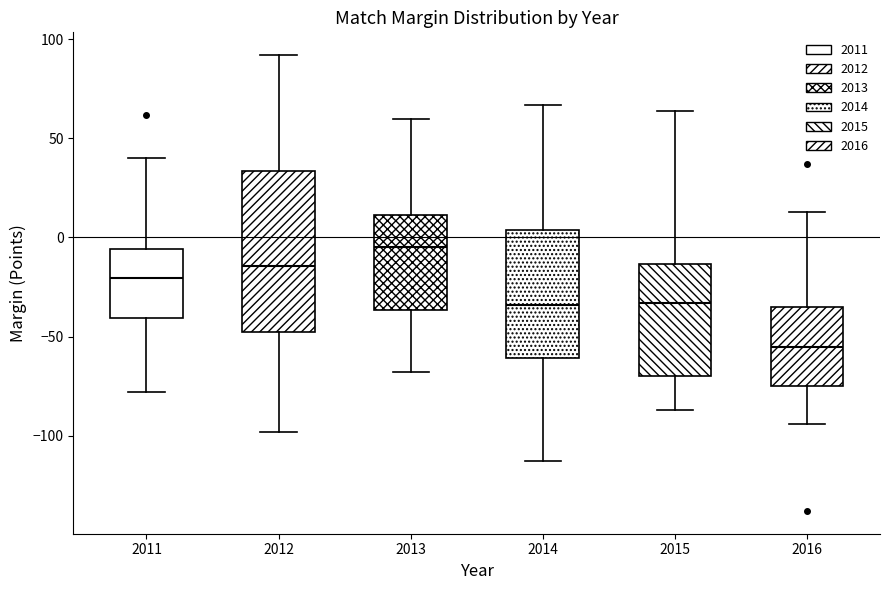

Reading left to right, transcribe this box plot: for each box, give where its median line is, the range the box spans, and where its two whiskers end, as read against the y-axis. The values are not printed on the chart, so give them approximately, as read against the axis.

2011: median -20, box -40 to -5, whiskers -80 to 40
2012: median -15, box -50 to 35, whiskers -100 to 90
2013: median -5, box -35 to 10, whiskers -70 to 60
2014: median -35, box -60 to 5, whiskers -115 to 65
2015: median -35, box -70 to -15, whiskers -85 to 65
2016: median -55, box -75 to -35, whiskers -95 to 15